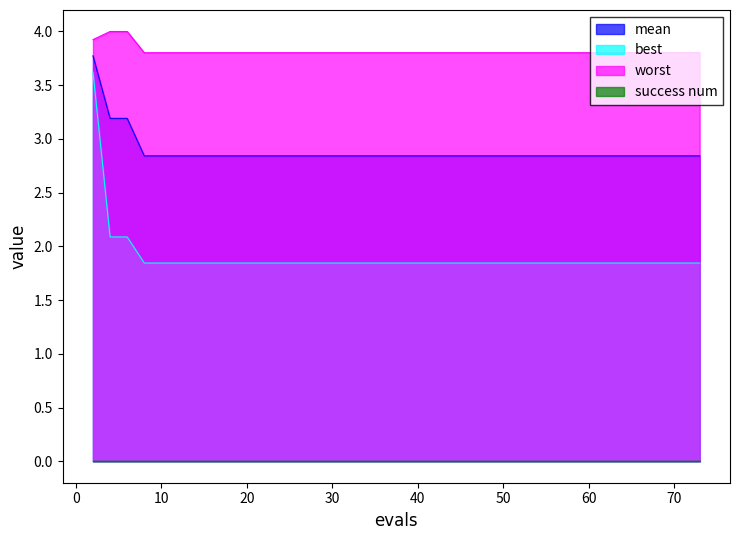

At which label does worst reach its minimum?

8